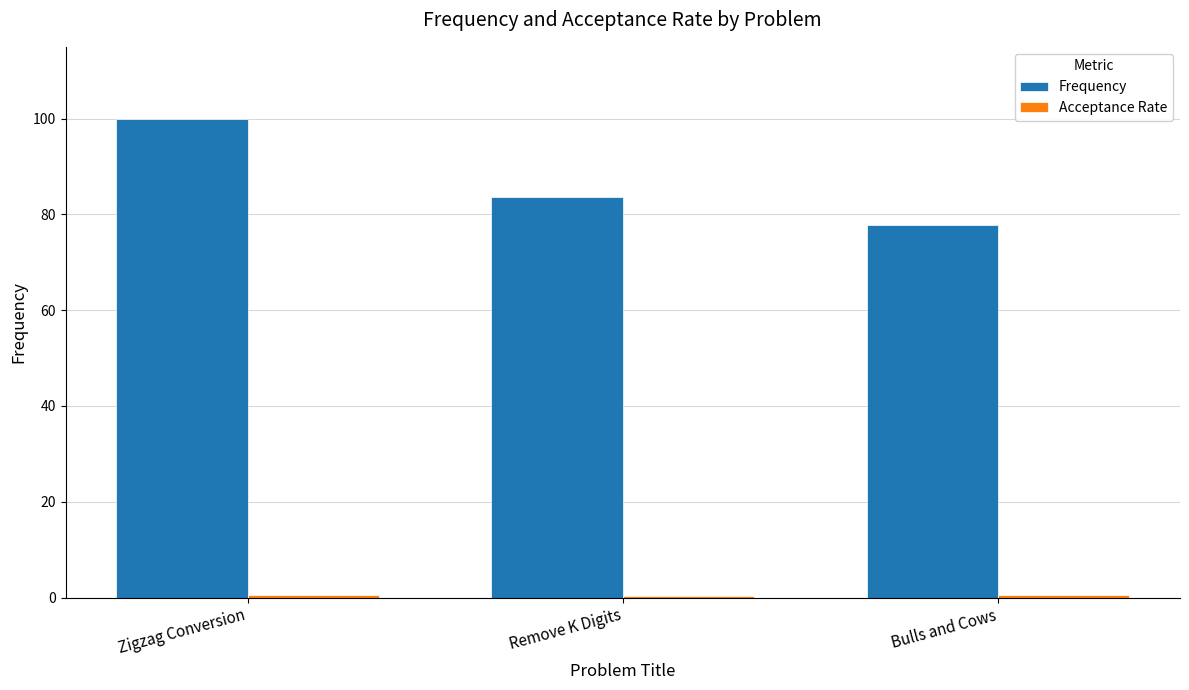

Which series changed the most between Zigzag Conversion and Bulls and Cows?

Frequency